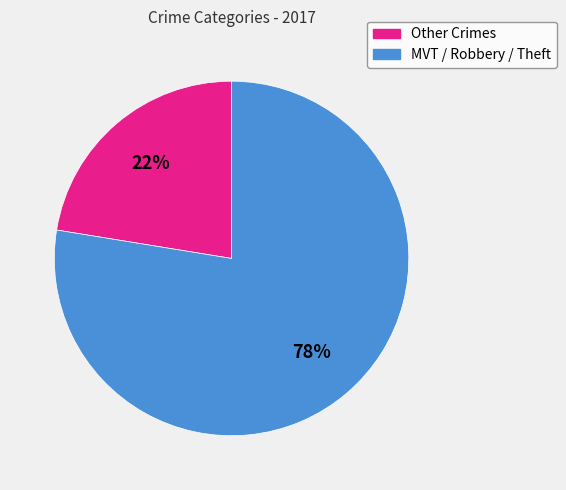

Rank the categories by value from highest to lowest.

MVT / Robbery / Theft, Other Crimes